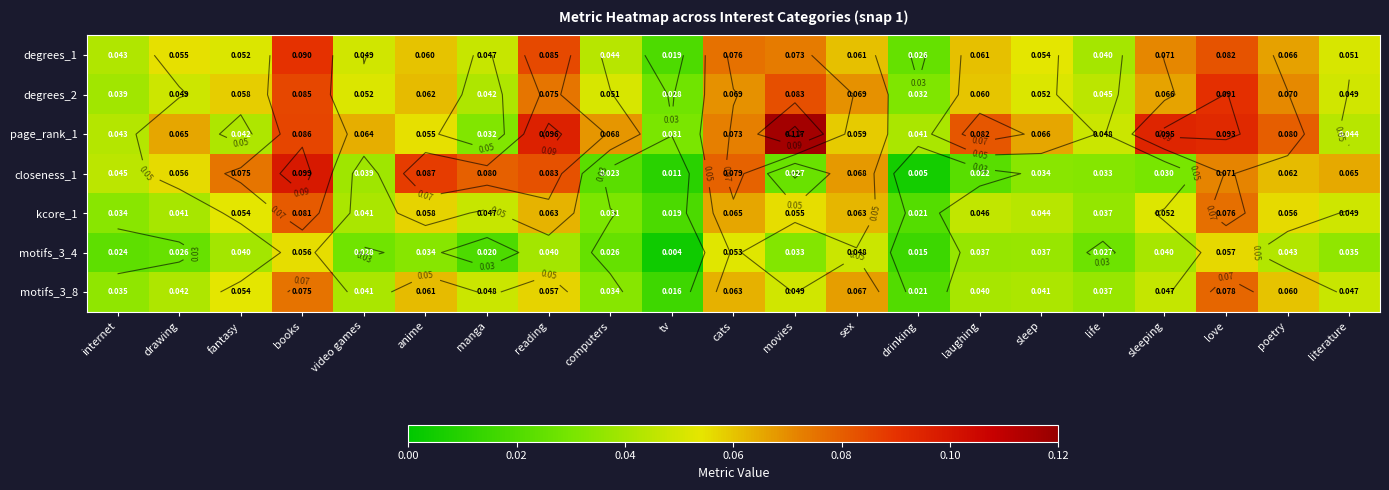

Is the value of page_rank_1 at fantasy greater than the value of kcore_1 at literature?

No